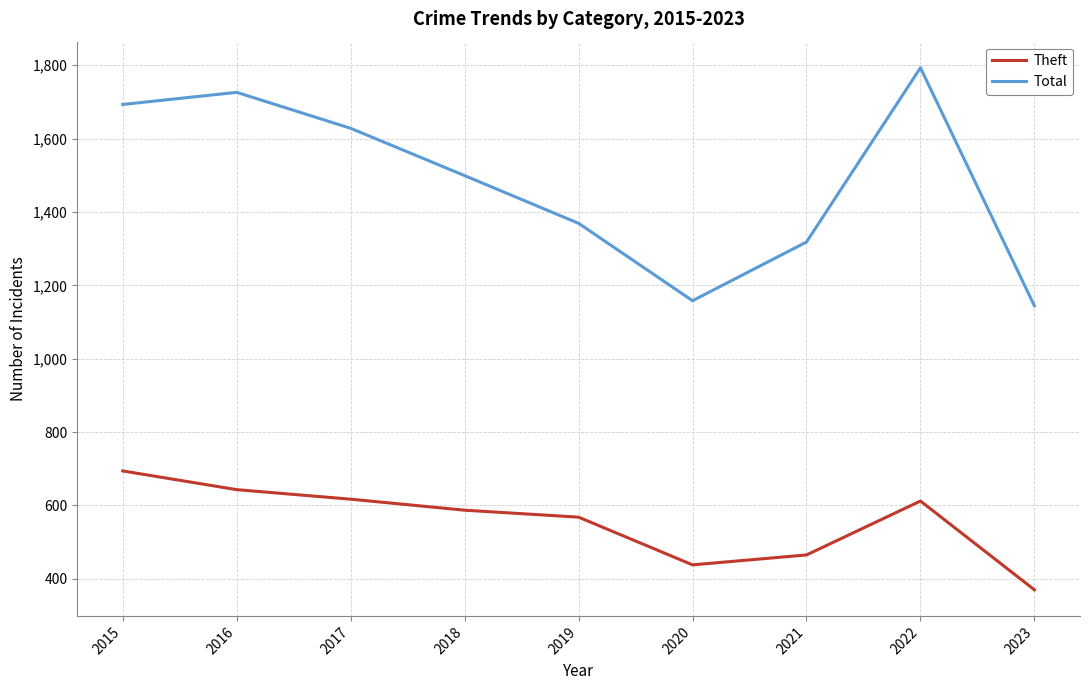

What is the greatest value displayed?

1793